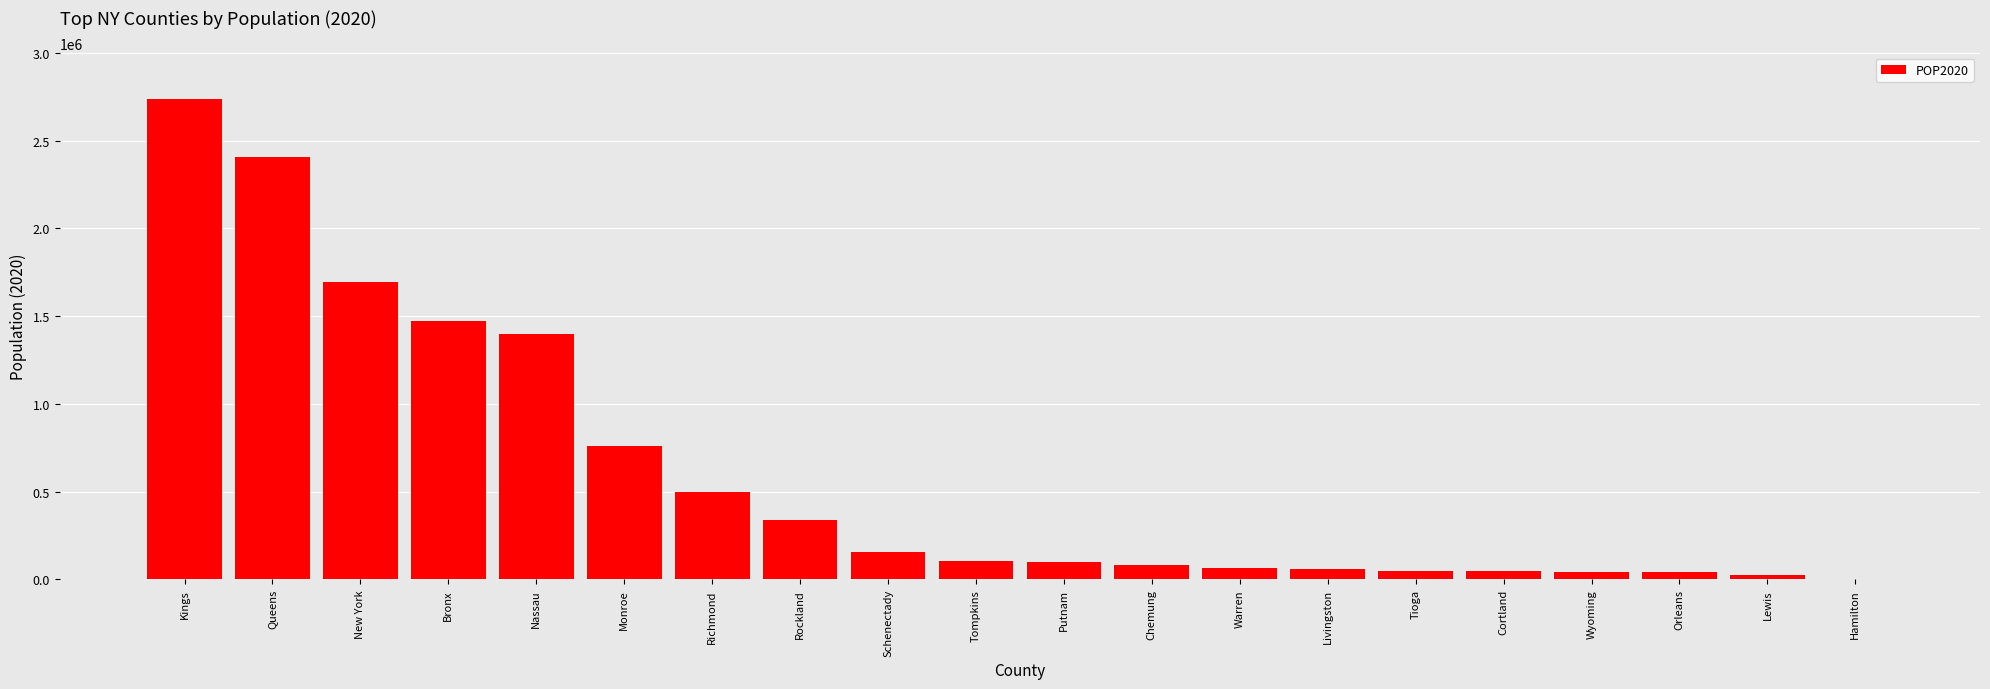

How many data points does each series have?

20